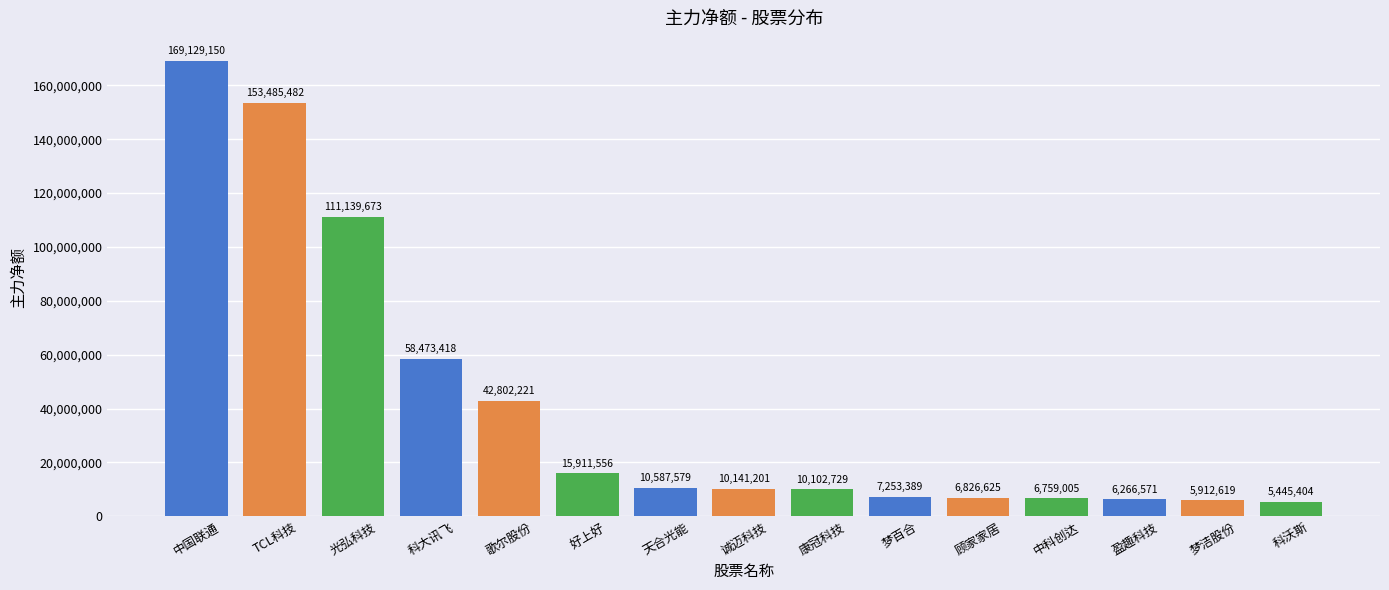

List the labels in order of value, smallest first.

科沃斯, 梦洁股份, 盈趣科技, 中科创达, 顾家家居, 梦百合, 康冠科技, 诚迈科技, 天合光能, 好上好, 歌尔股份, 科大讯飞, 光弘科技, TCL科技, 中国联通